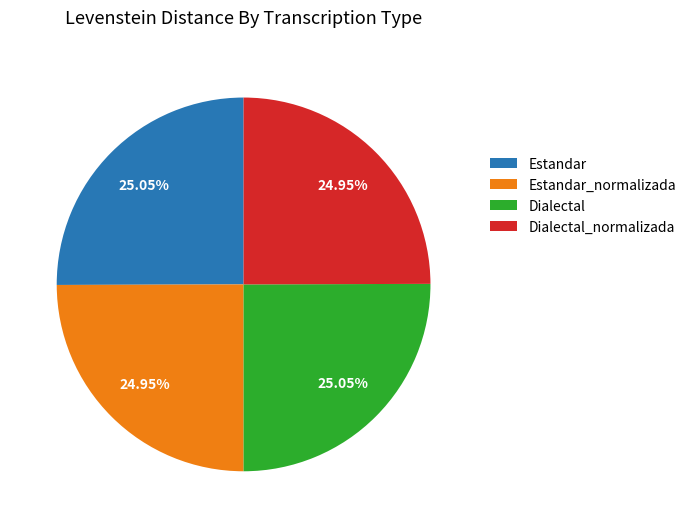

What percentage is NOT represented by Estandar_normalizada?

75.0%